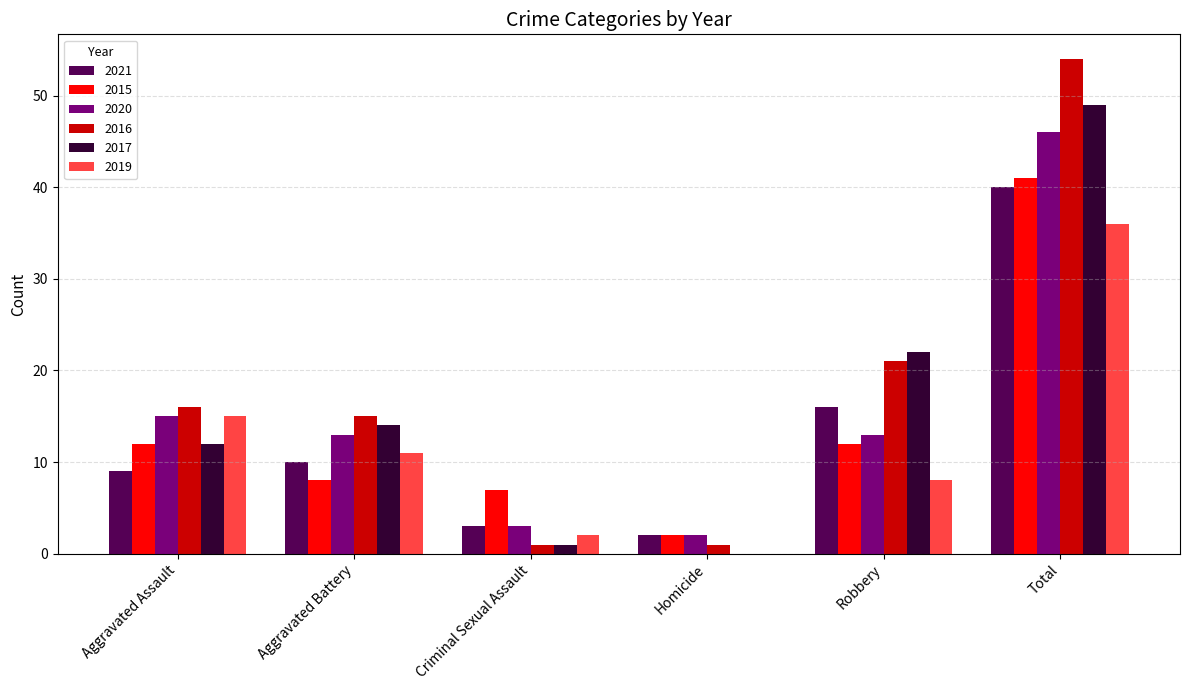

What is the sum of all 2015 values?

82